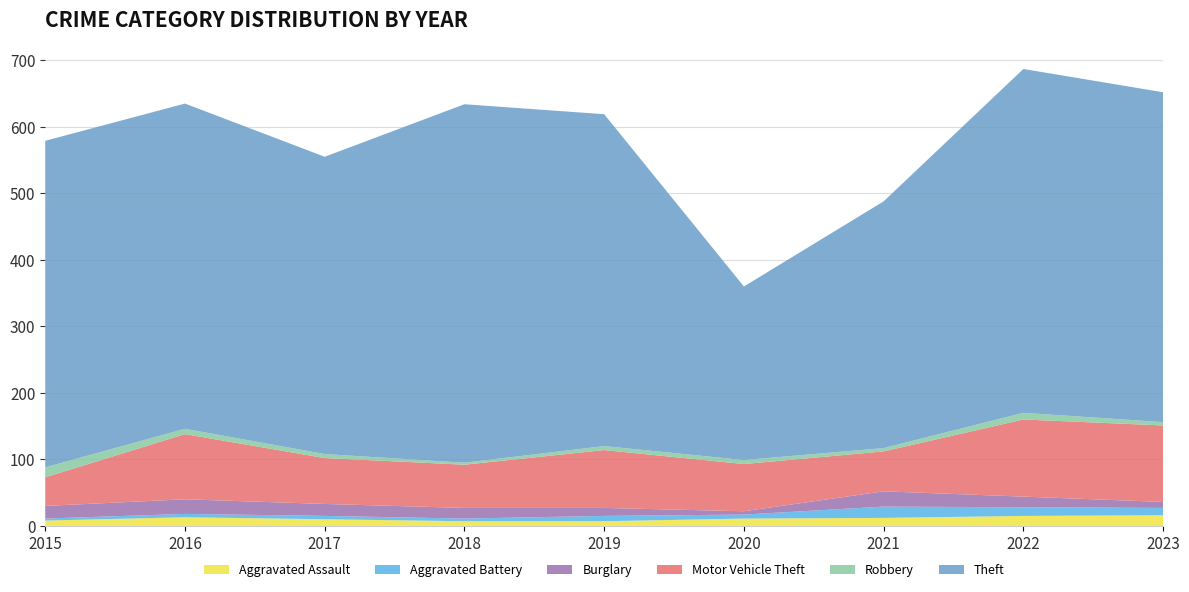

Reading right to left, extract all data points from this chart.

Aggravated Assault: 2023=16	2022=15	2021=12	2020=11	2019=7	2018=7	2017=10	2016=13	2015=8
Aggravated Battery: 2023=11	2022=13	2021=17	2020=6	2019=8	2018=4	2017=5	2016=5	2015=3
Burglary: 2023=9	2022=16	2021=23	2020=5	2019=12	2018=16	2017=18	2016=22	2015=19
Motor Vehicle Theft: 2023=115	2022=116	2021=60	2020=71	2019=87	2018=65	2017=69	2016=98	2015=43
Robbery: 2023=5	2022=10	2021=5	2020=6	2019=6	2018=3	2017=6	2016=8	2015=15
Theft: 2023=496	2022=517	2021=371	2020=261	2019=499	2018=539	2017=447	2016=489	2015=491